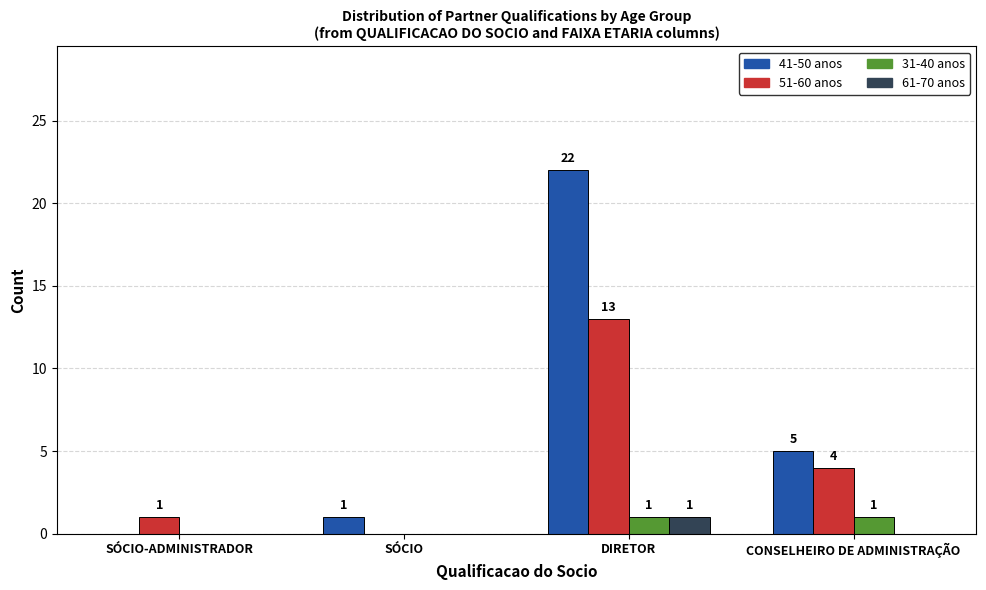

True or false: 61-70 anos has a value of 0 at SÓCIO-ADMINISTRADOR.

True